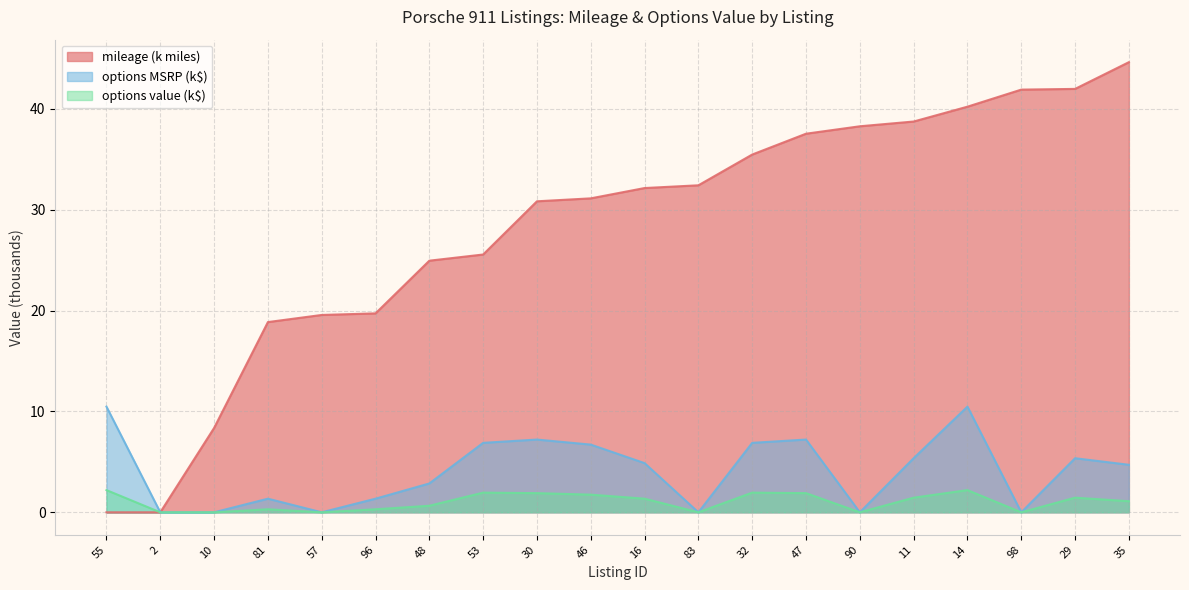

Which series changed the most between 53 and 32?

mileage (k miles)